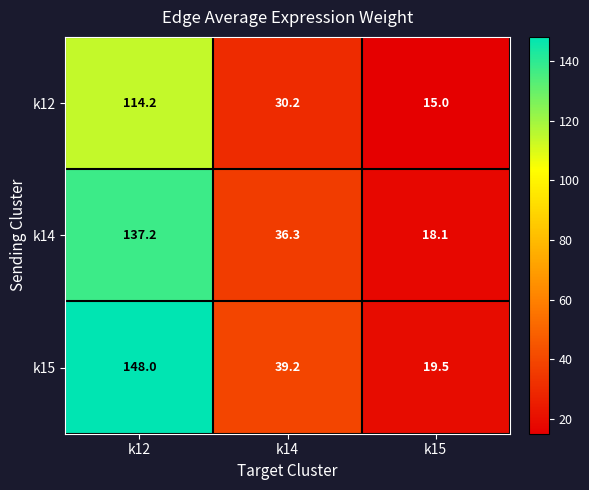

Between k12 and k15, which series saw the biggest shift?

k15